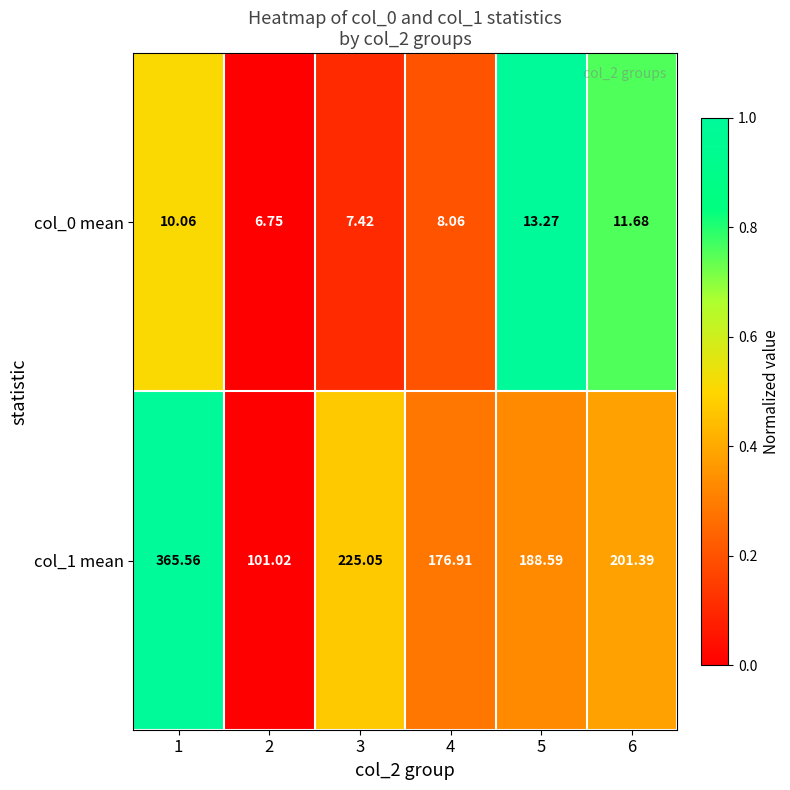

How many series are shown in this chart?

2